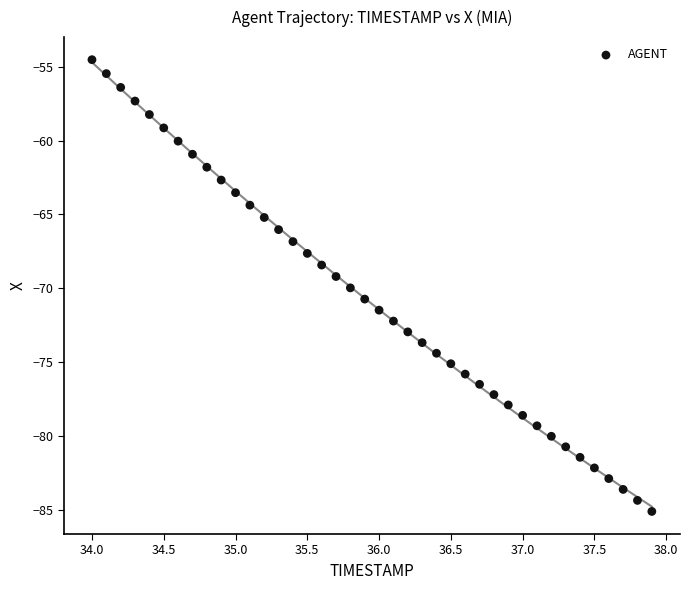

What is the range of X values (max minus min)?

3.9